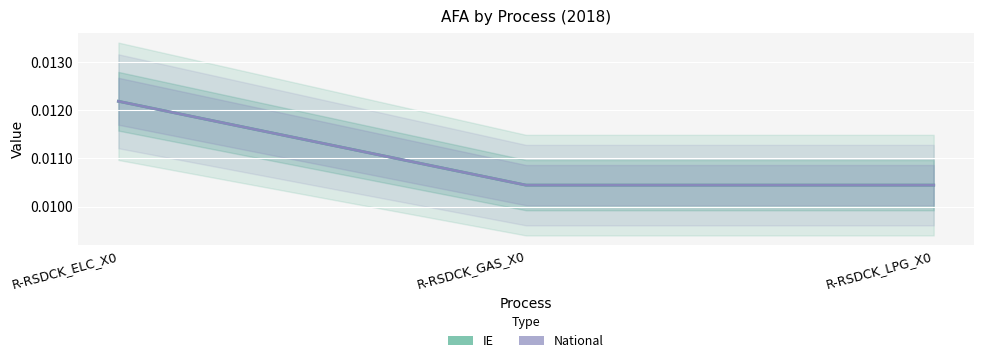

How many series are shown in this chart?

2